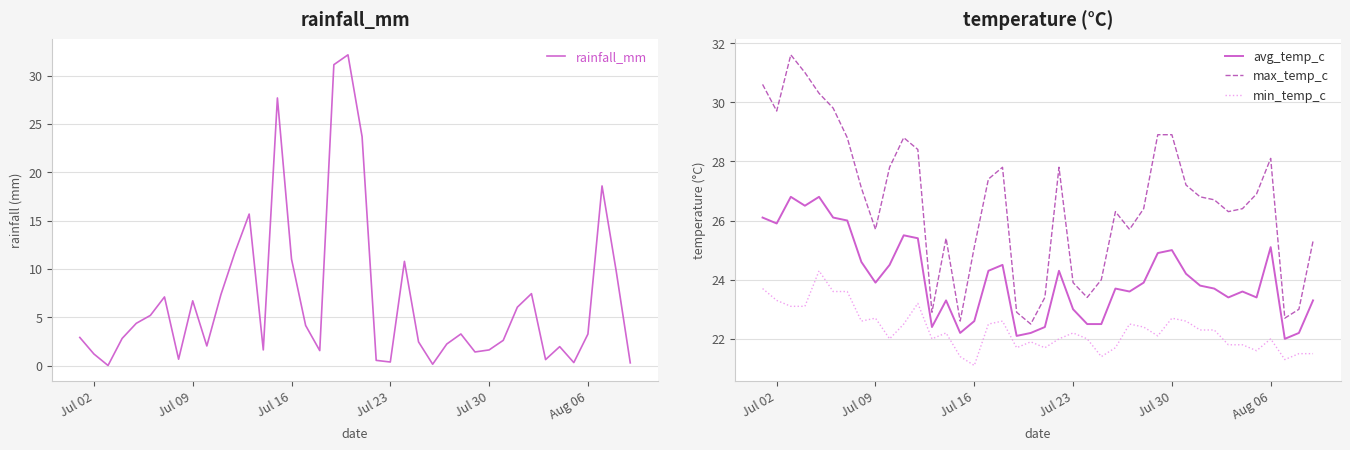

True or false: min_temp_c and max_temp_c cross at least once.

False